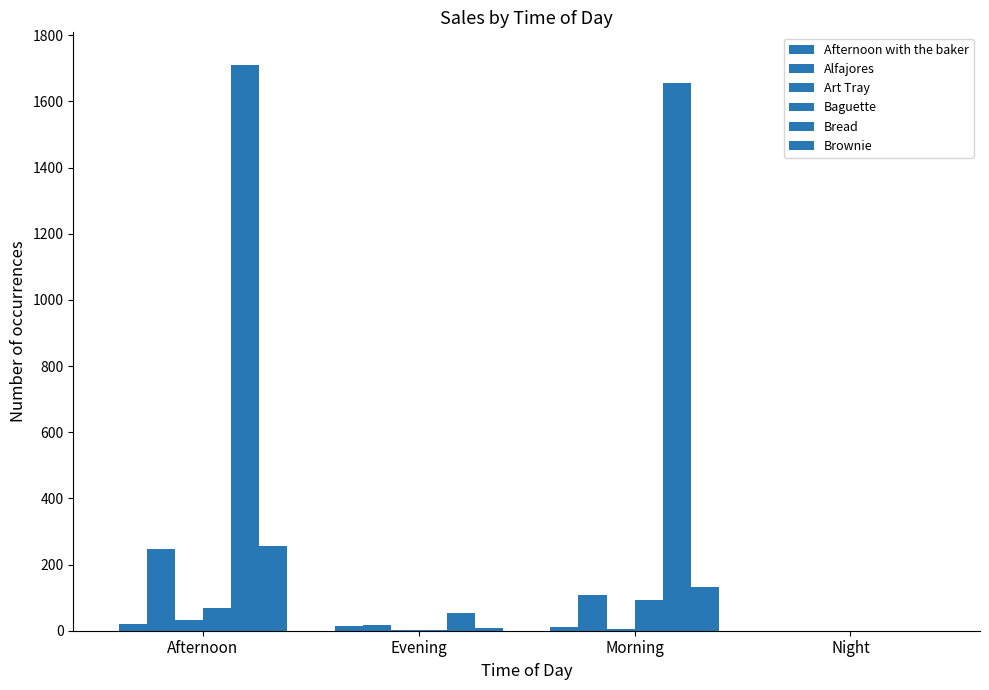

Which has a higher value, Morning or Evening?

Evening